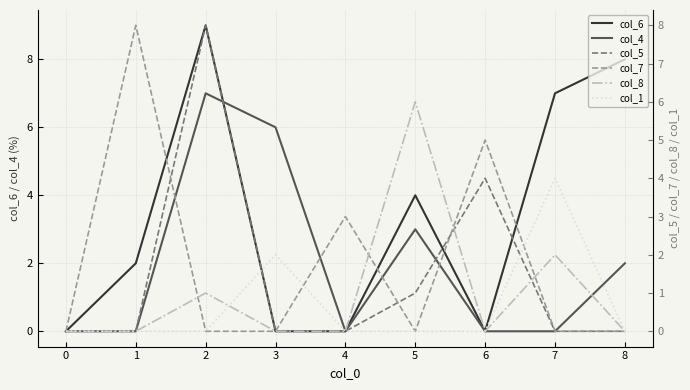

What is the sum of all col_5 values?

13